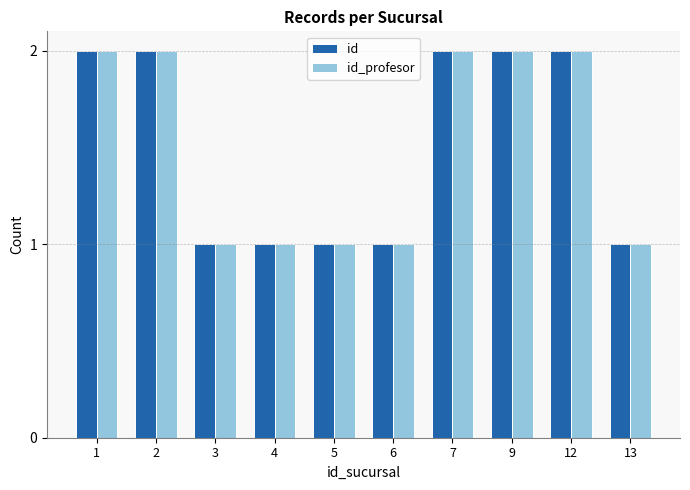

The id_profesor series shows 2 at 12. True or false?

True